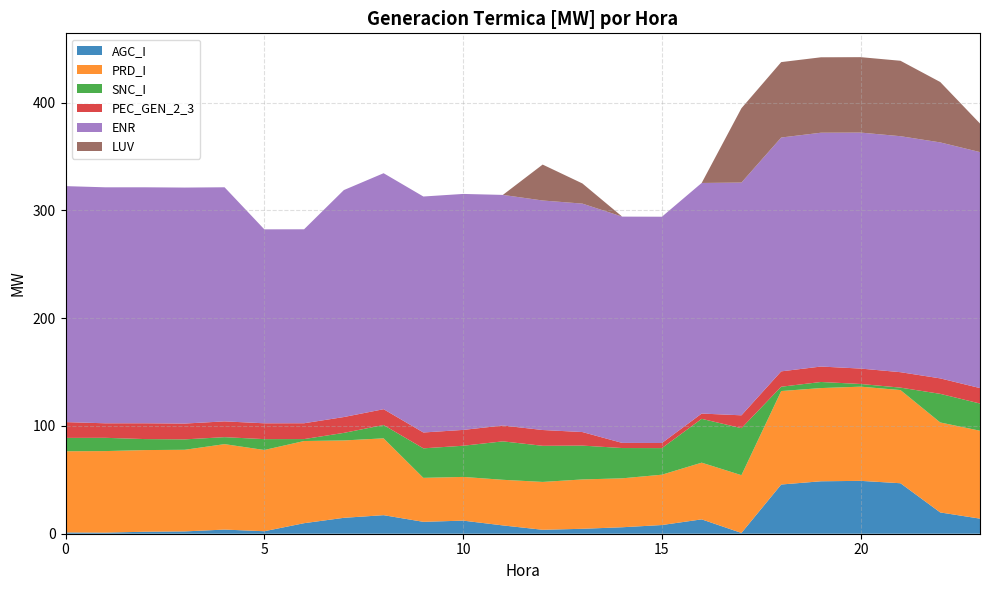

Reading left to right, extract all data points from this chart.

AGC_I: 1.2	1.0	1.9	2.1	3.9	2.3	9.8	14.8	17.2	11.0	12.2	7.7	3.7	4.6	6.0	8.1	13.3	0.7	45.7	48.7	49.1	46.9	19.8	14.0
PRD_I: 75.4	75.7	75.8	75.8	79.3	75.4	76.2	71.8	71.3	40.8	40.6	42.3	44.4	45.8	45.4	46.7	52.6	53.6	86.8	86.5	87.4	86.5	83.5	81.6
SNC_I: 12.4	12.3	10.2	9.7	6.5	10.1	1.8	7.0	12.3	27.4	28.9	35.7	33.5	31.4	28.1	24.7	40.7	43.6	4.0	5.7	2.5	2.3	26.6	25.2
PEC_GEN_2_3: 14.7	13.5	14.7	14.7	14.7	14.7	14.7	14.7	14.7	14.7	14.7	14.7	14.7	12.6	4.8	4.7	4.9	11.9	14.3	14.3	14.3	14.3	14.3	14.3
ENR: 219.0	219.0	219.0	219.0	217.2	180.0	180.0	210.6	219.0	219.0	219.0	214.0	213.0	212.0	210.0	210.0	214.0	216.0	217.0	217.0	219.0	219.0	219.0	219.0
LUV: 0.0	0.0	0.0	0.0	0.0	0.0	0.0	0.0	0.0	0.0	0.0	0.0	33.3	18.7	0.0	0.0	0.0	69.0	70.0	70.0	70.0	70.0	56.0	26.5